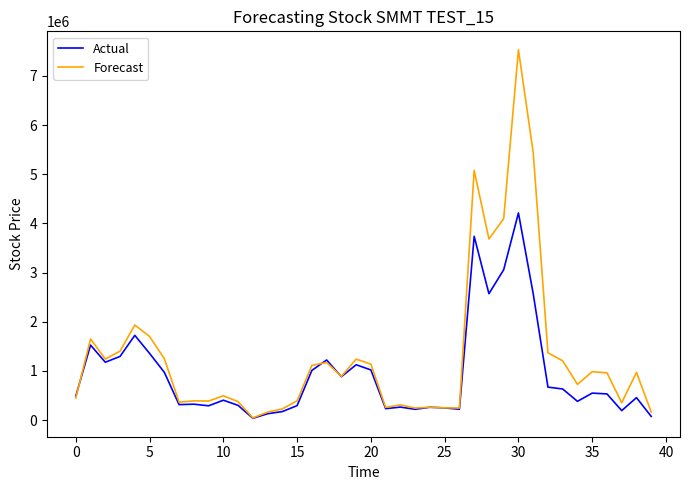

Which series has the largest total across all categories?

Forecast